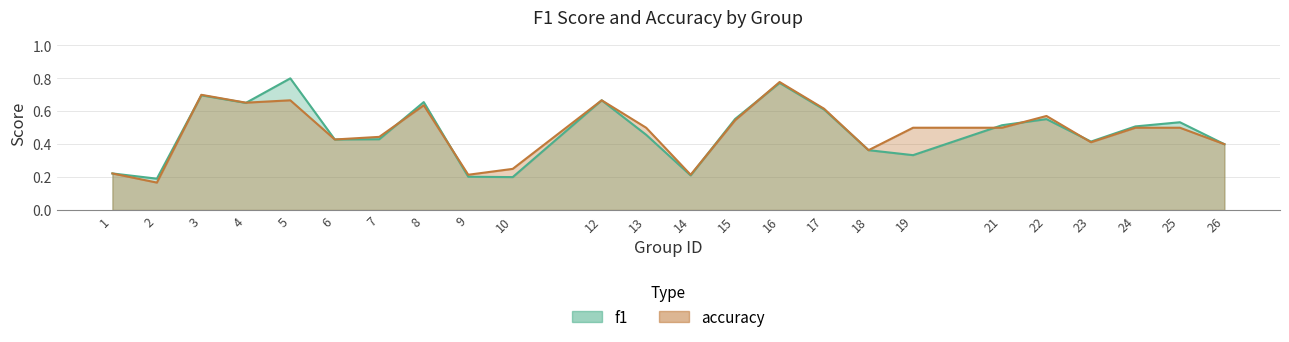

What is the total value across all series at 6?

0.9